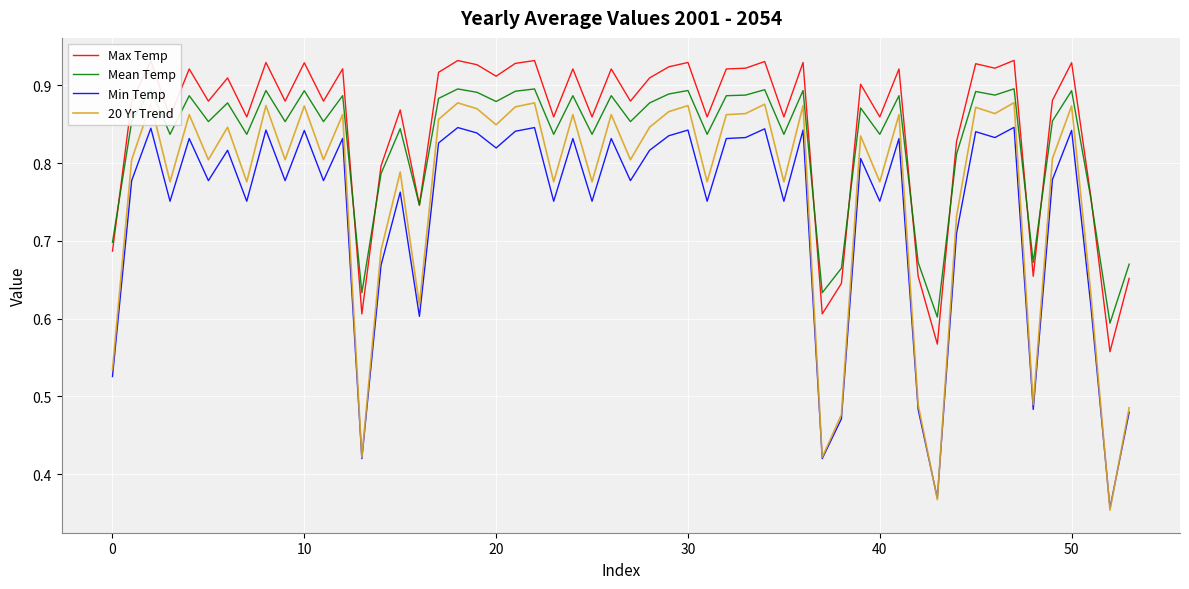

True or false: 20 Yr Trend and Max Temp cross at least once.

False